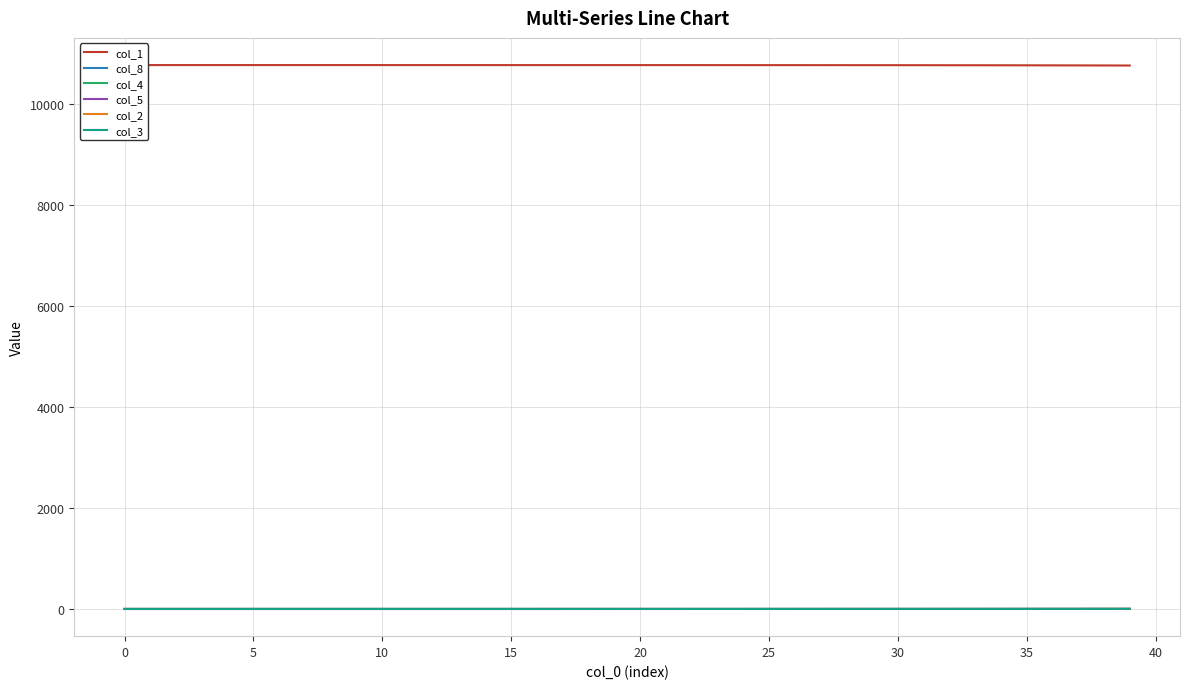

At how many categories does at least one series exceed 2375?

40